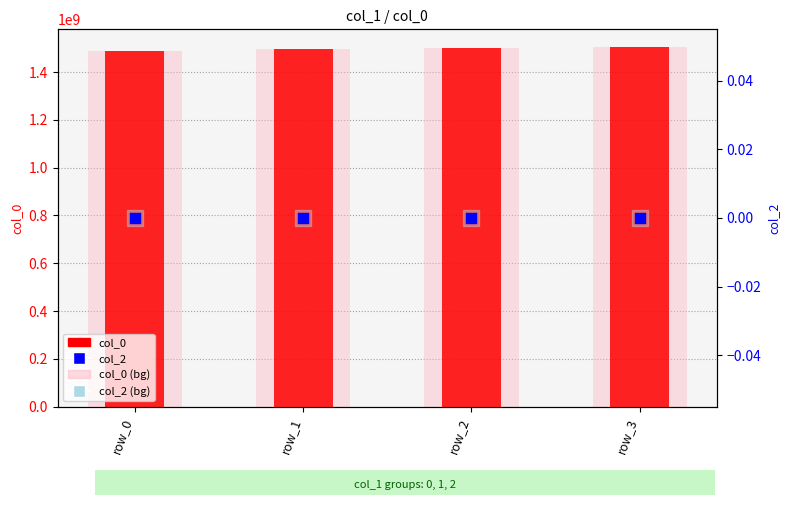

At which category is the sum across all series the highest?

row_3